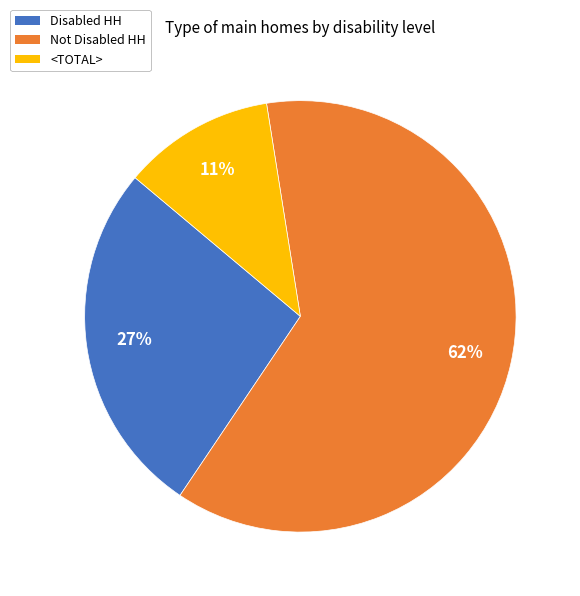

Do Not Disabled HH and Disabled HH together represent more than half of the pie?

Yes